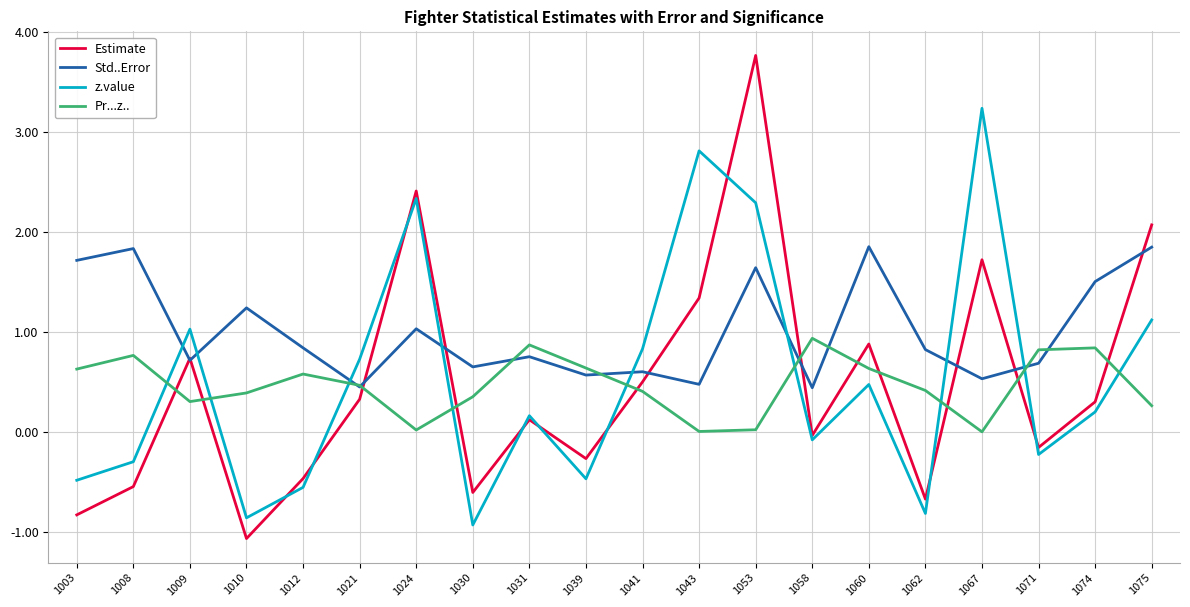

Where is the first local minimum for Pr...z..?

1009